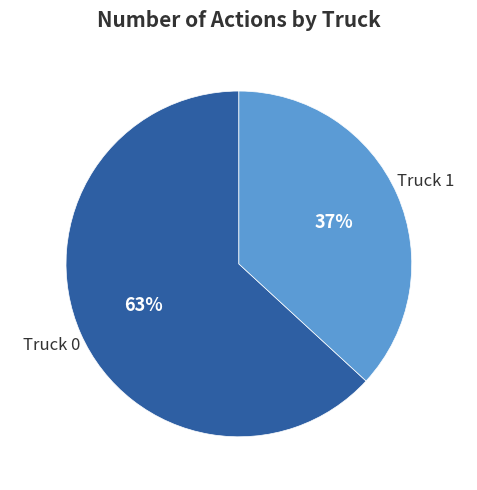

True or false: Truck 1 accounts for 37% of the total.

True